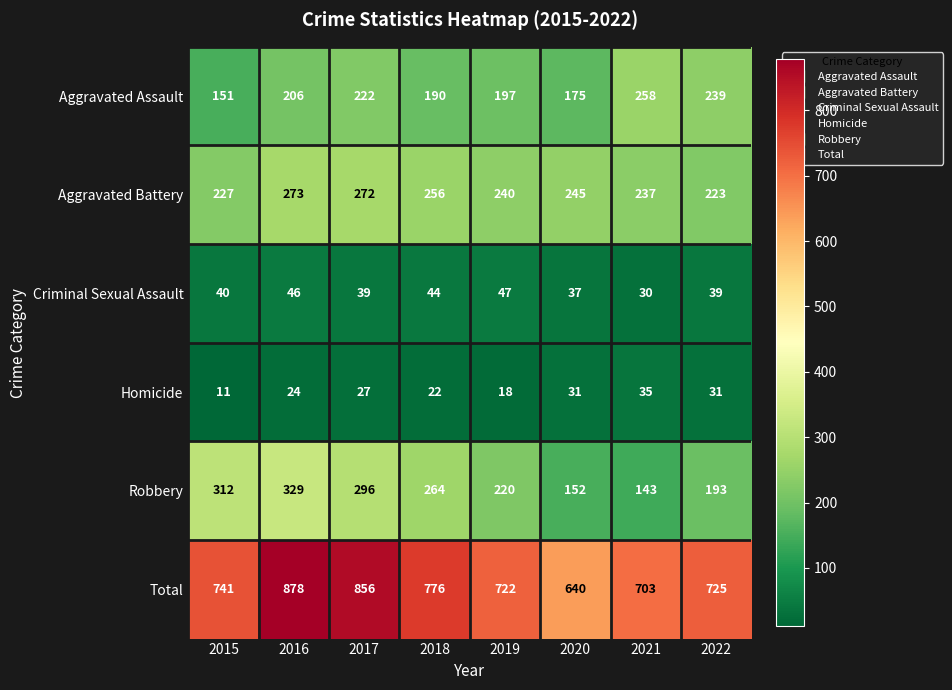

At which category is the sum across all series the highest?

2016